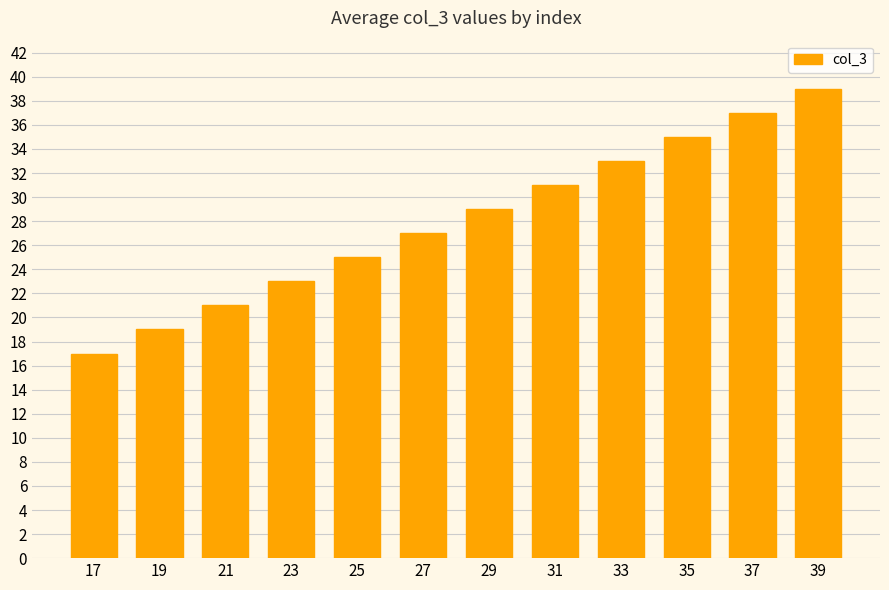

The chart shows a value of 39 at 39. True or false?

True